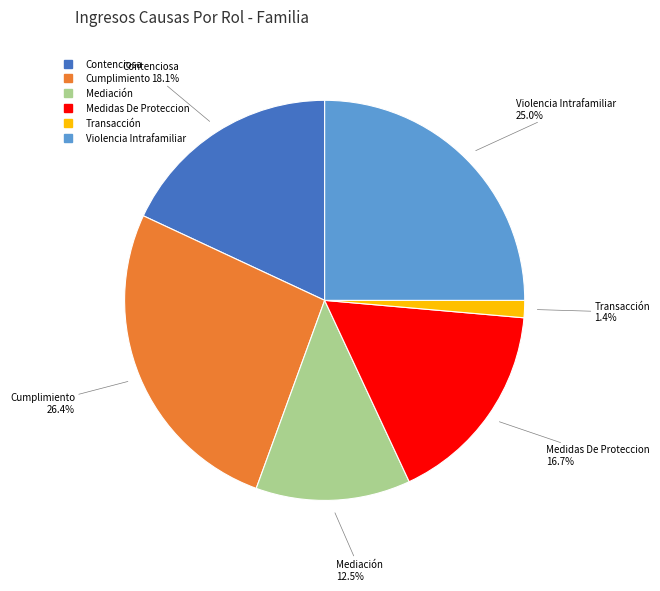

How much of the chart is everything except Cumplimiento?

73.6%